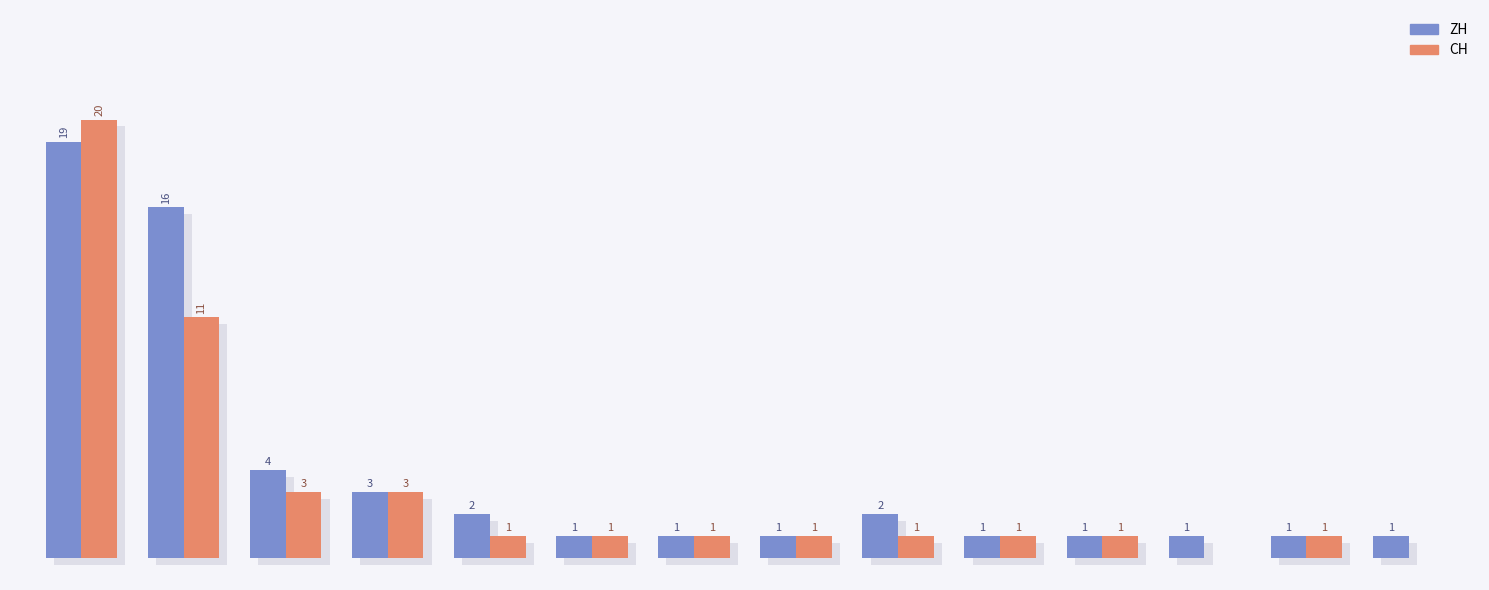

Is the value of CH at 11 greater than the value of ZH at 1?

No